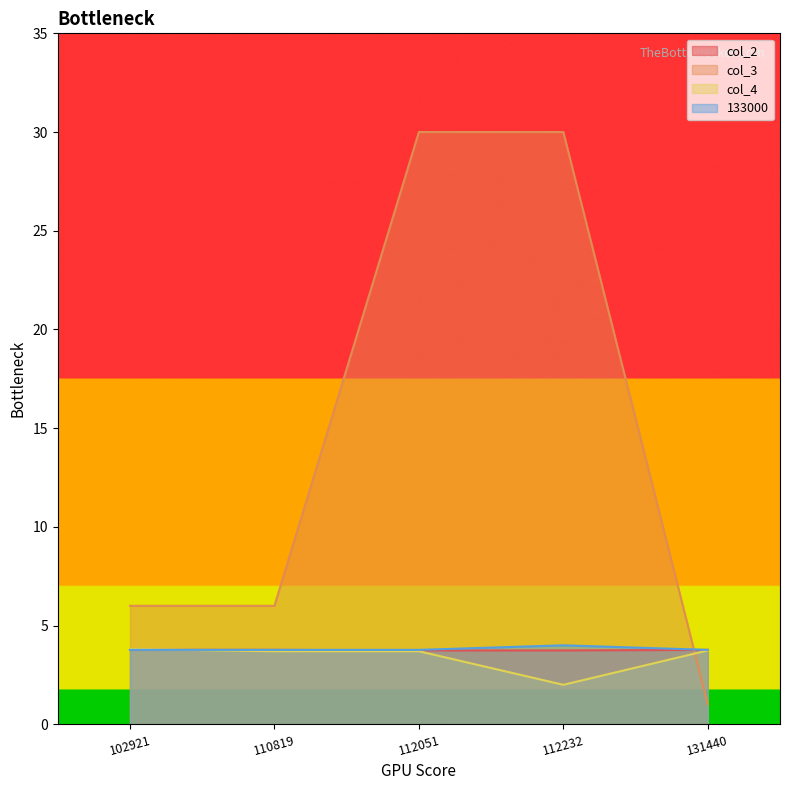

The col_4 series shows 3.8 at 102921. True or false?

True